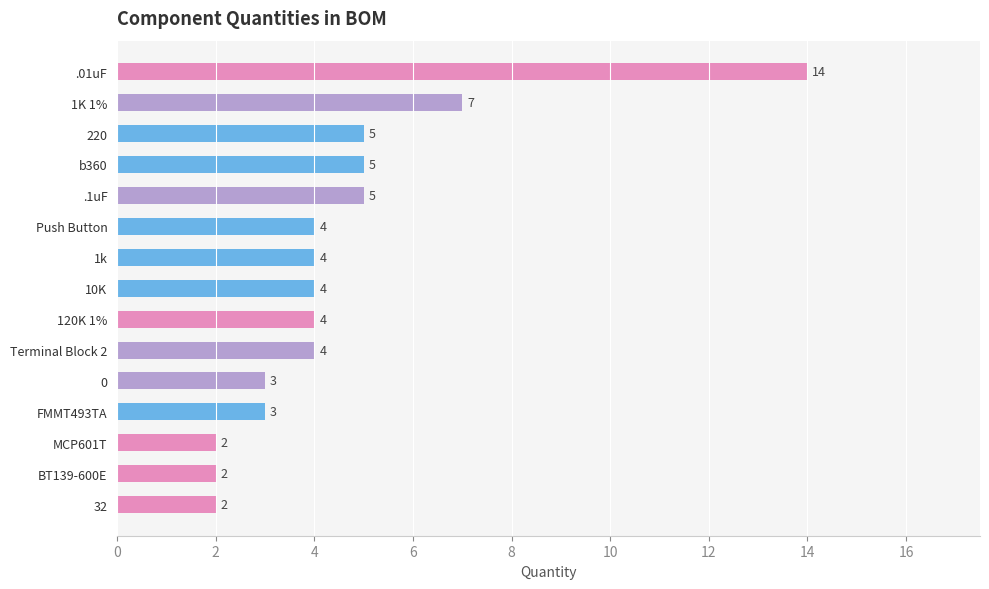

What is the maximum value shown in the chart?

14